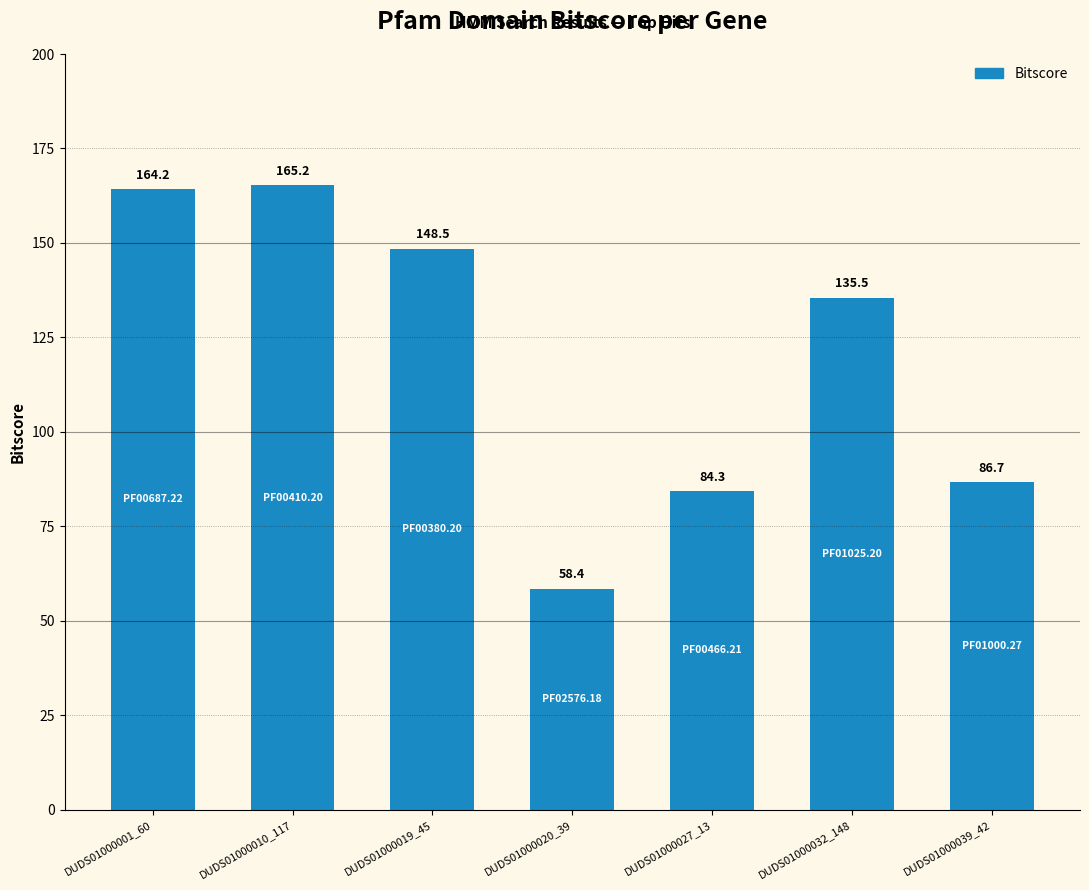

How many data points are above 135?

4